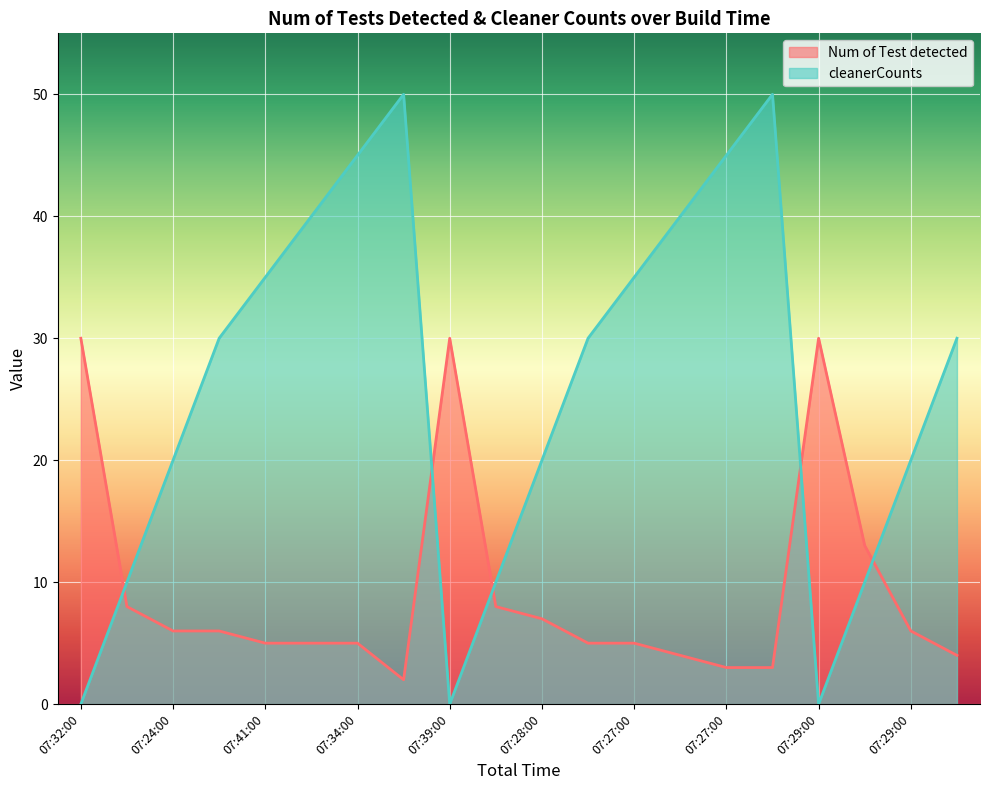

The Num of Test detected series shows 5 at 07:31:00. True or false?

True